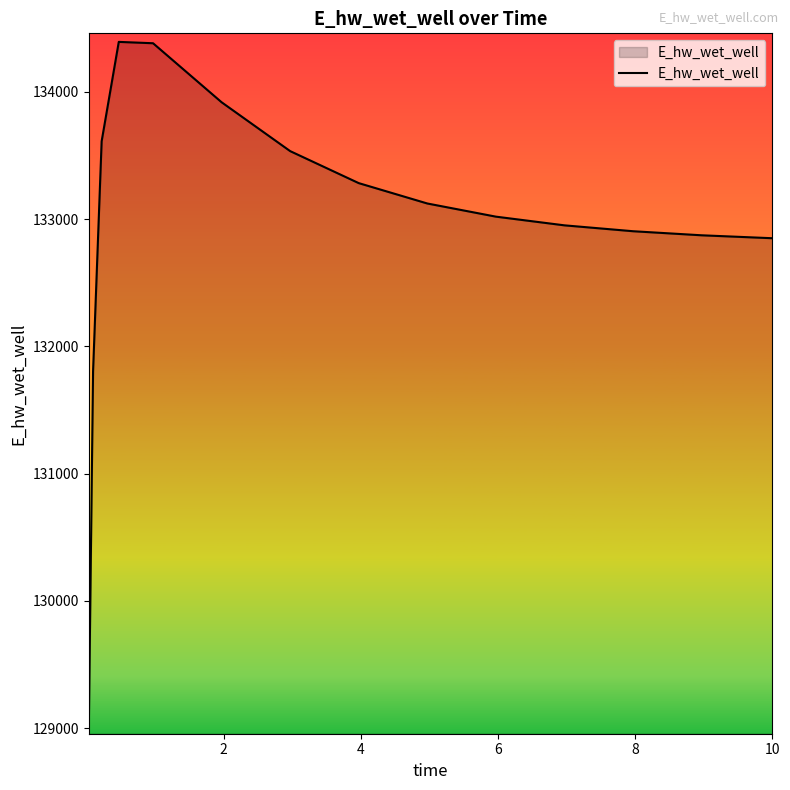

What is the greatest value displayed?

134392.6